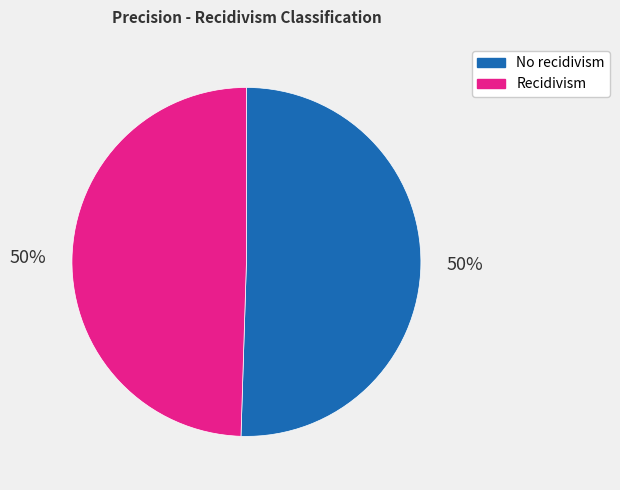

To the nearest percent, what is the combined percentage of No recidivism and Recidivism?

100%